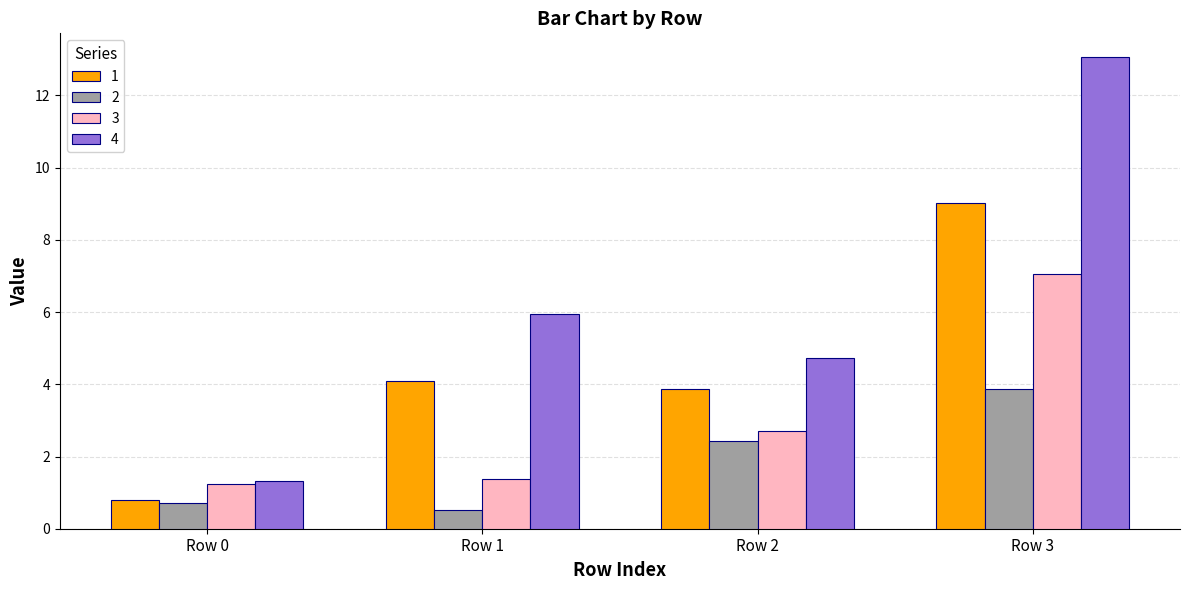

Rank the series by their average value, from lowest to highest.

2, 3, 1, 4